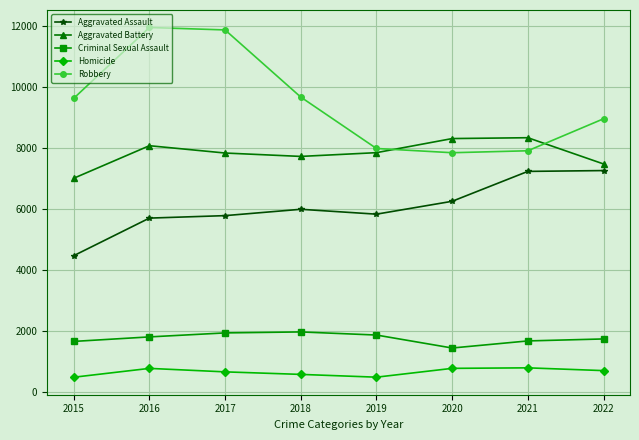

What is the total value across all series at 2015?

23302